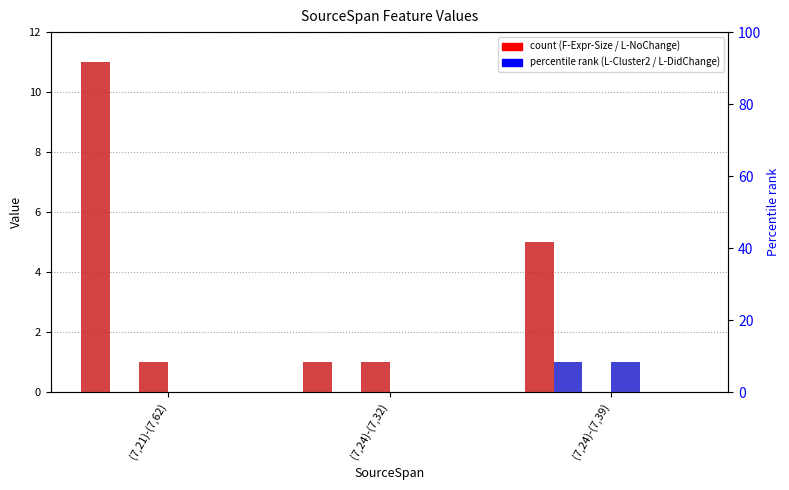

Does the chart contain stacked bars?

No